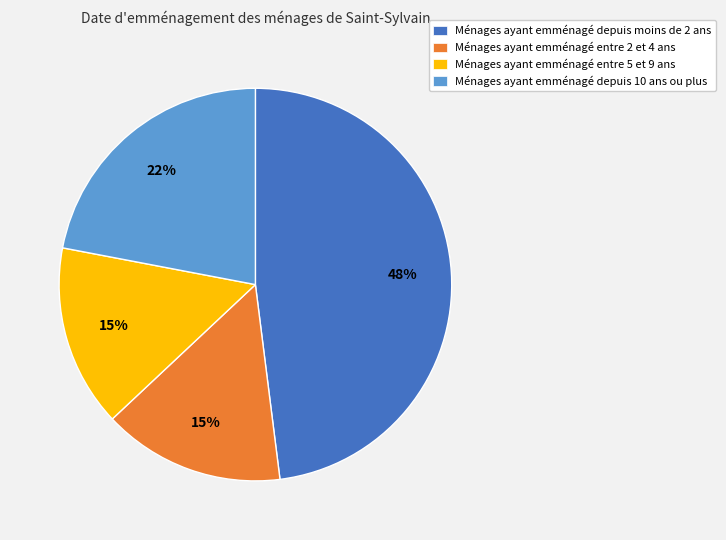

Count the number of slices in the pie.

4